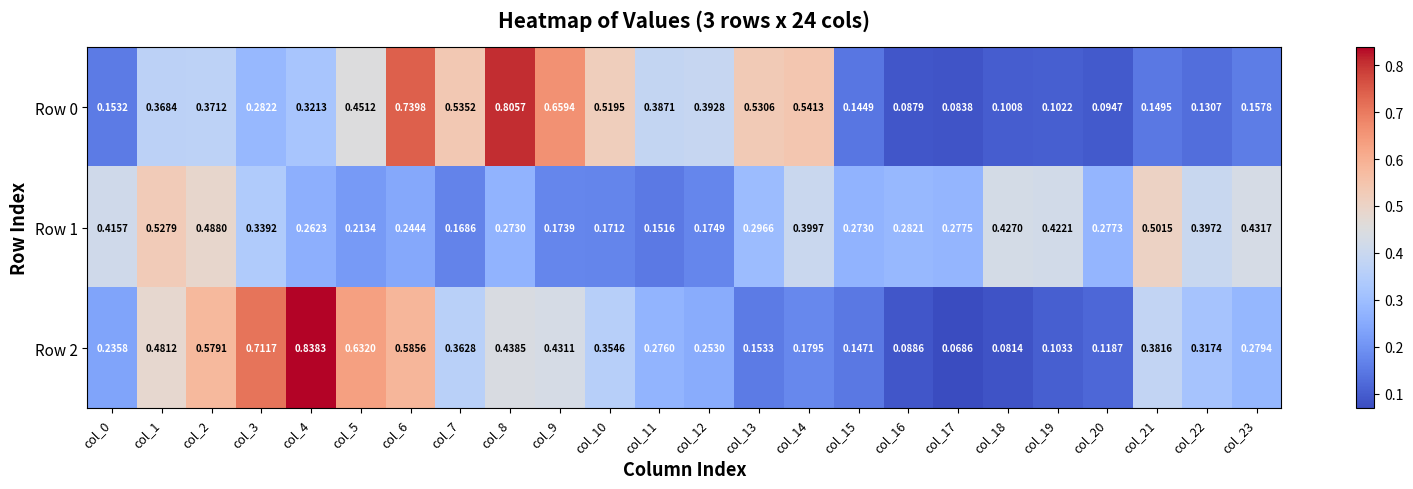

Is the value of Row 2 at col_14 greater than the value of Row 1 at col_11?

Yes